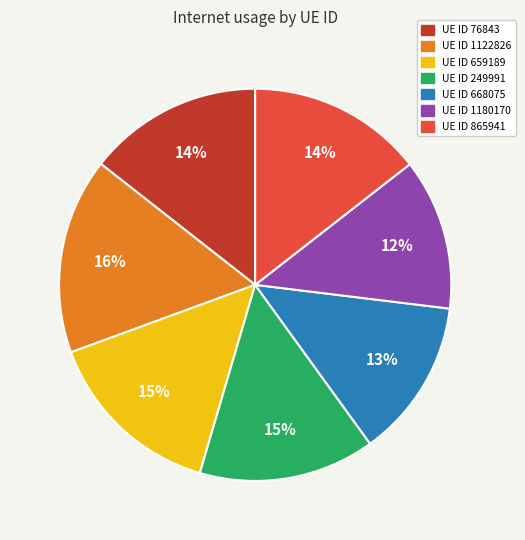

To the nearest percent, what is the average slice percentage?

14%